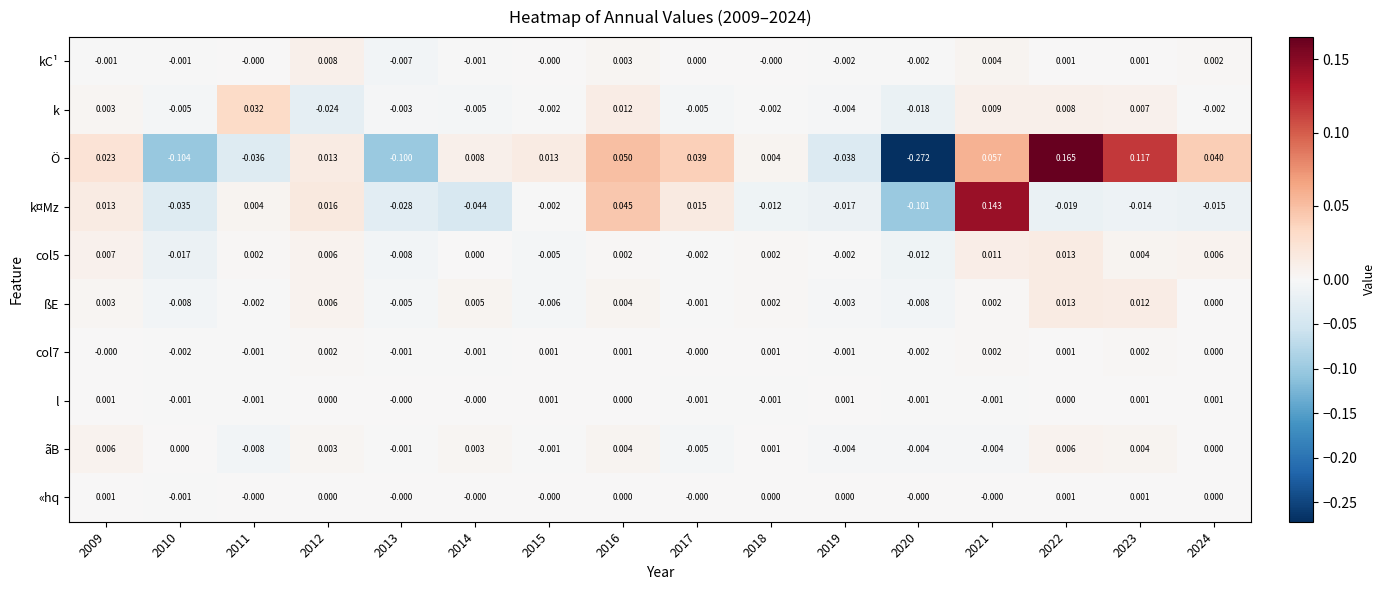

Which series has the widest spread of values?

Ö